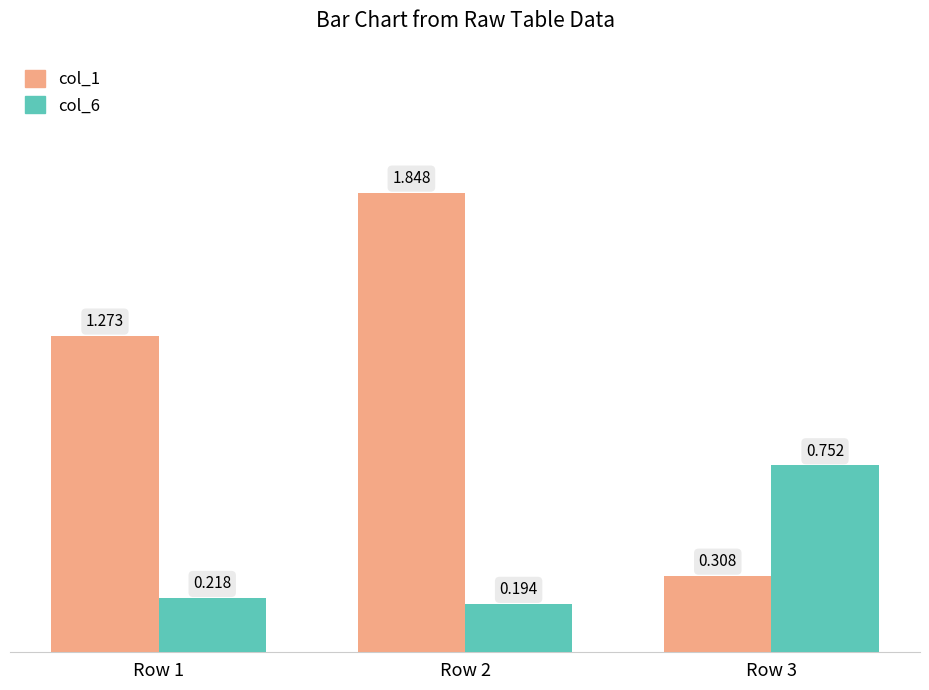

The value of col_6 at Row 1 is 0.4. True or false?

False